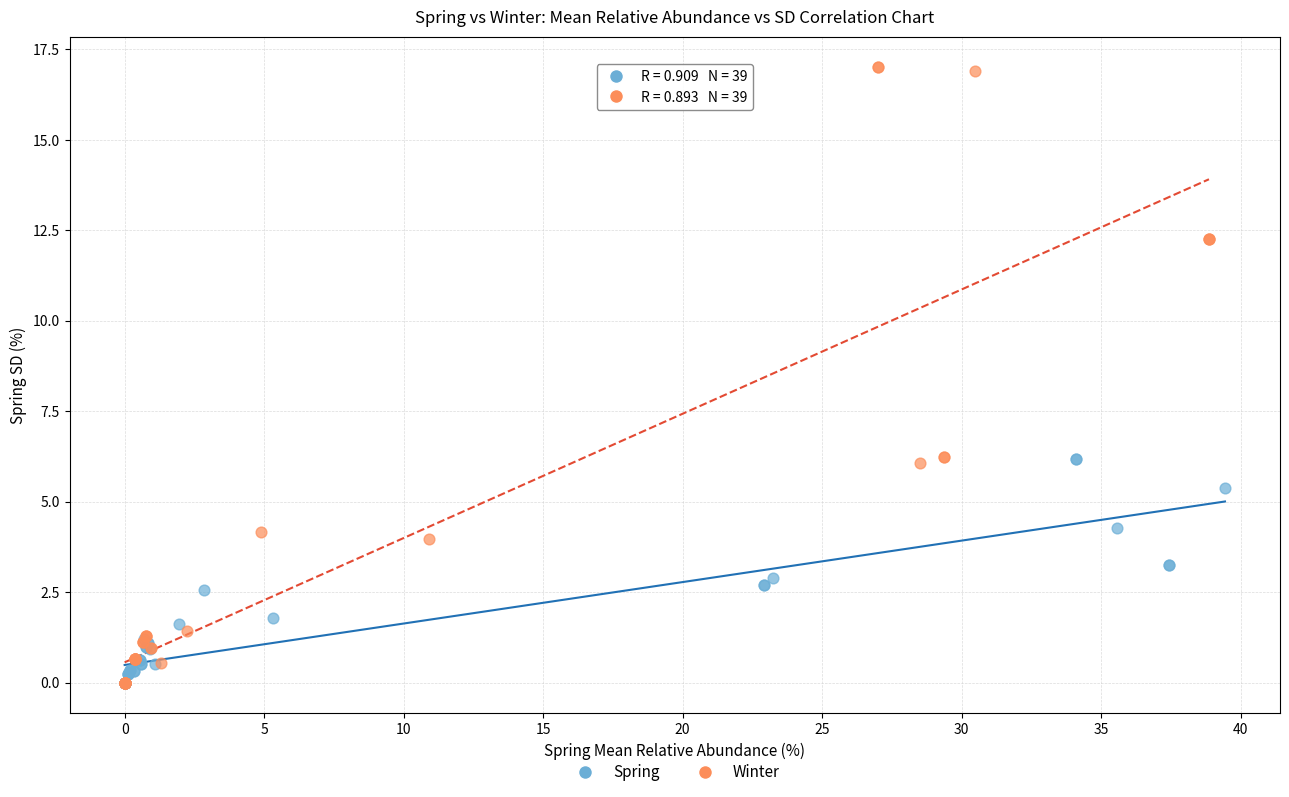

Which series contains the highest Y value?

Winter